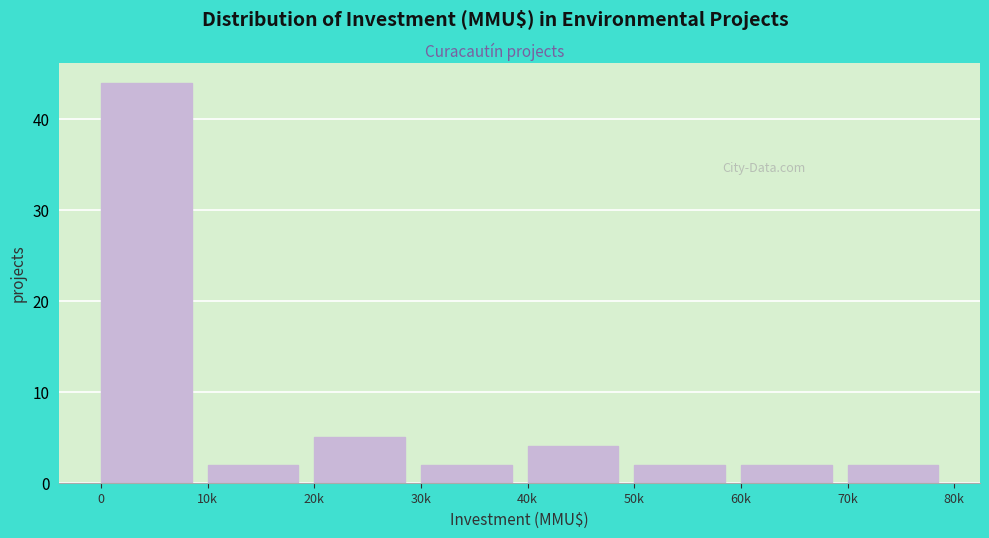

Reading left to right, list all the values displayed in this chart.

0=44	10k=2	20k=5	30k=2	40k=4	50k=2	60k=2	70k=2